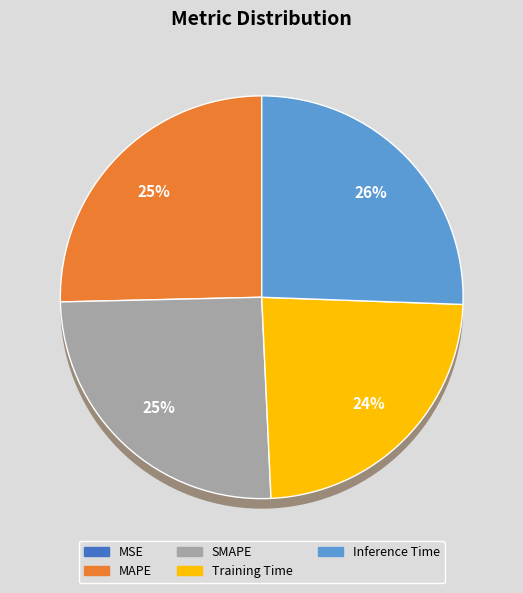

Is MSE the majority of the pie?

No